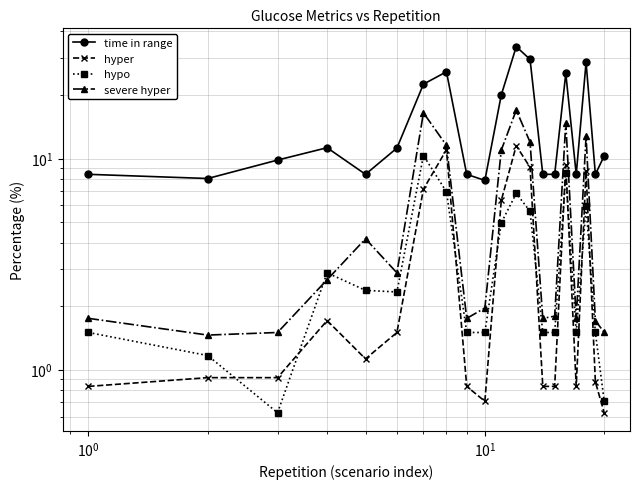

In hyper, how many points are lower than both neighbors (excluding endpoints)?

3